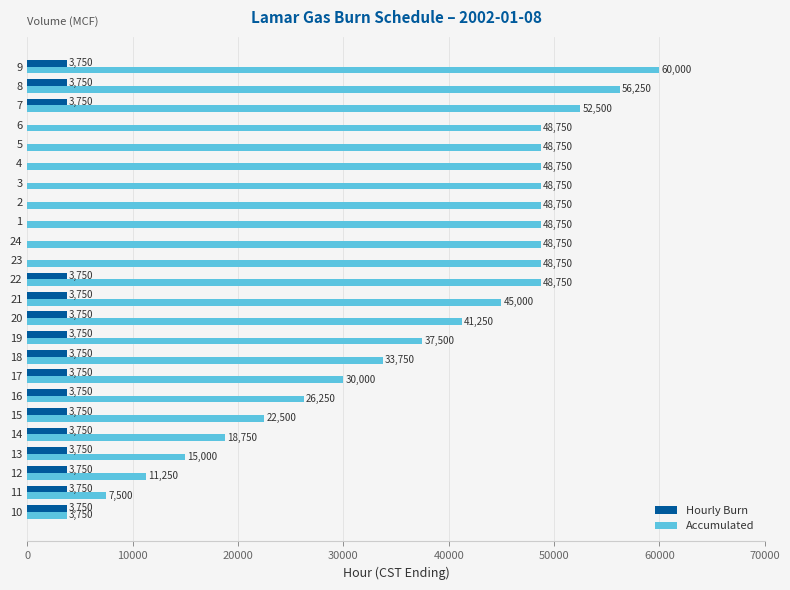

At which category does the chart reach its peak across all series?

9